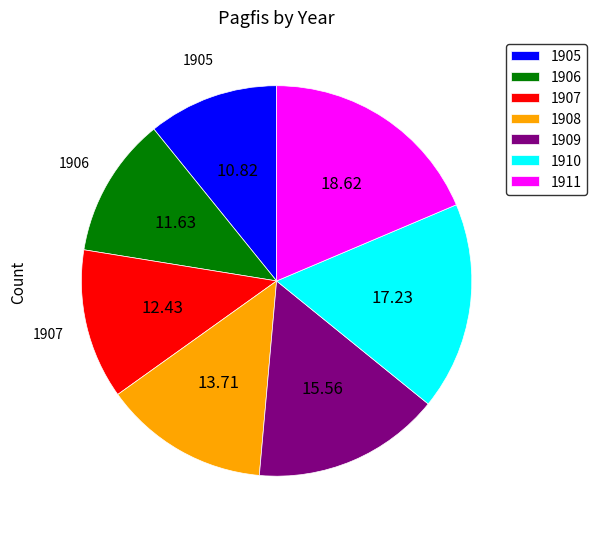

Is it true that 1910 is 17% of the pie?

True